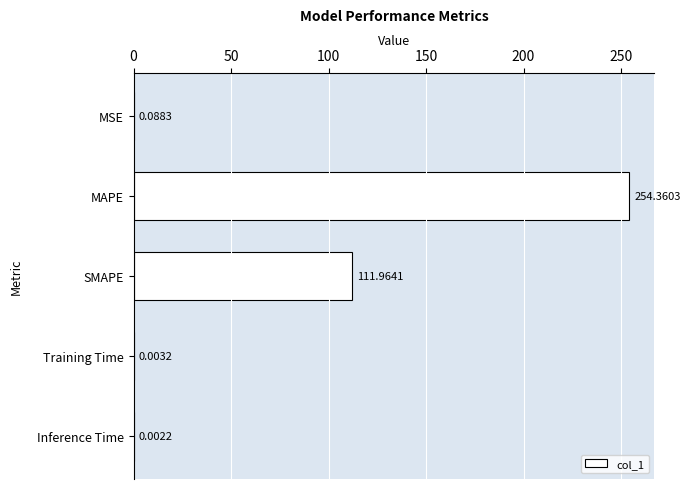

Which label corresponds to the largest value in the chart?

MAPE